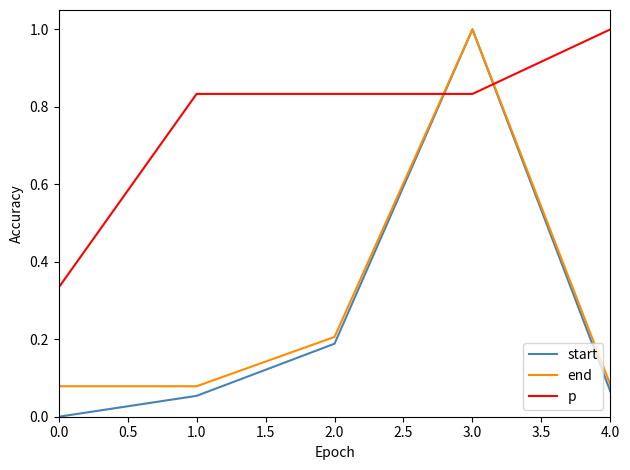

Which series has the widest spread of values?

start